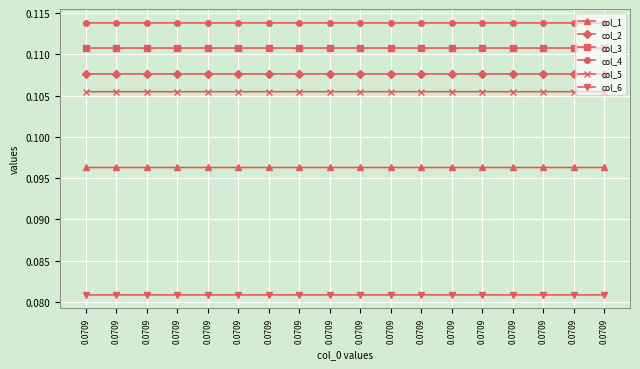

At how many categories does at least one series exceed 0?

18